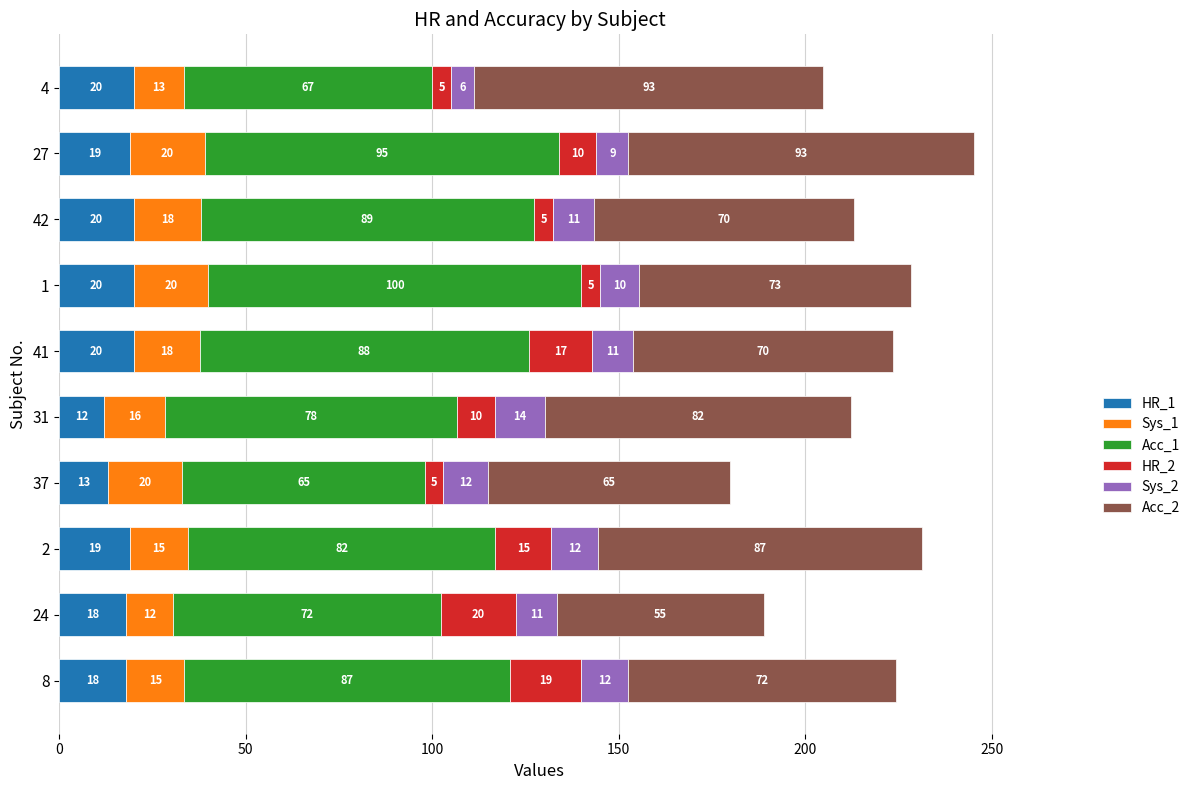

The value of HR_1 at 8 is 8.1. True or false?

False